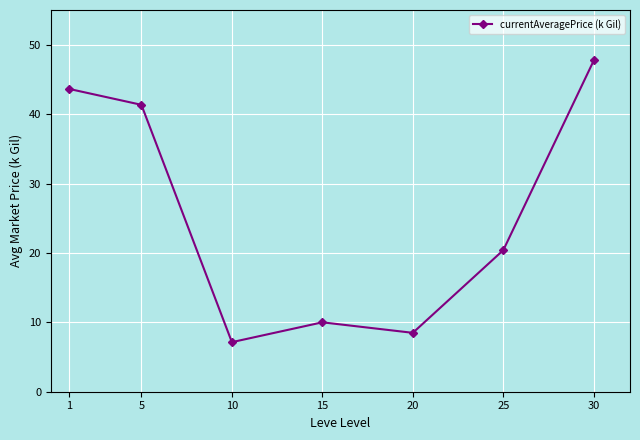

The value at 25 is 35.5. True or false?

False